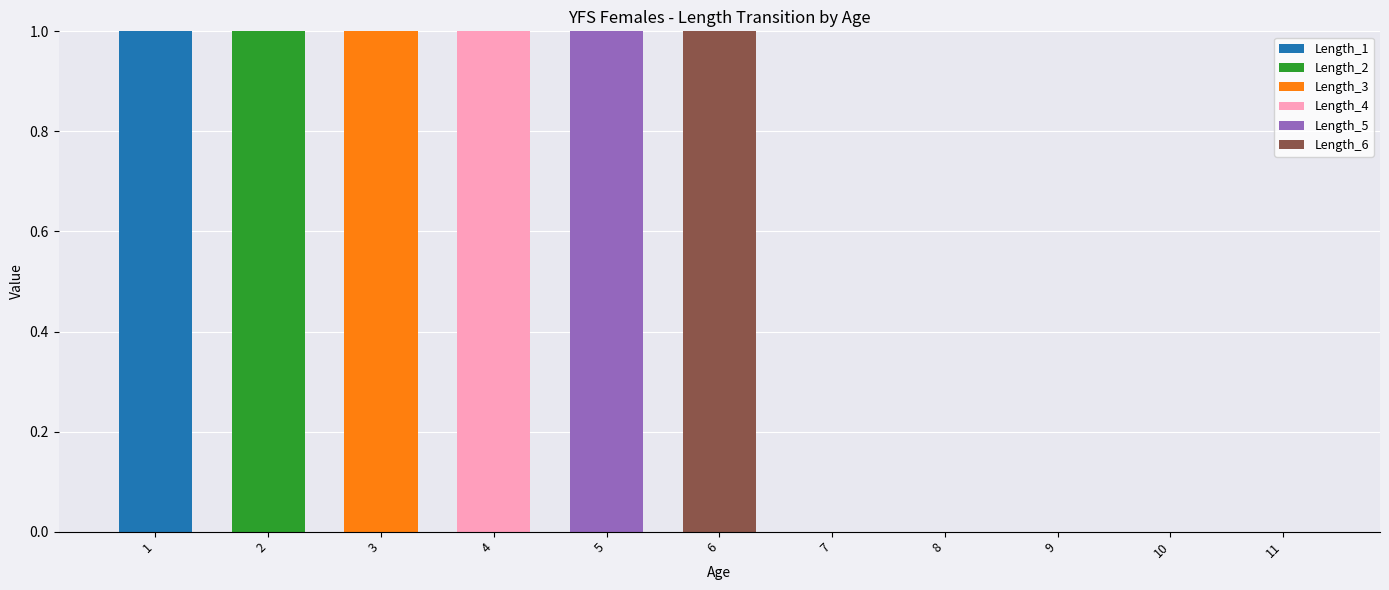

How many categories are shown in the chart?

11